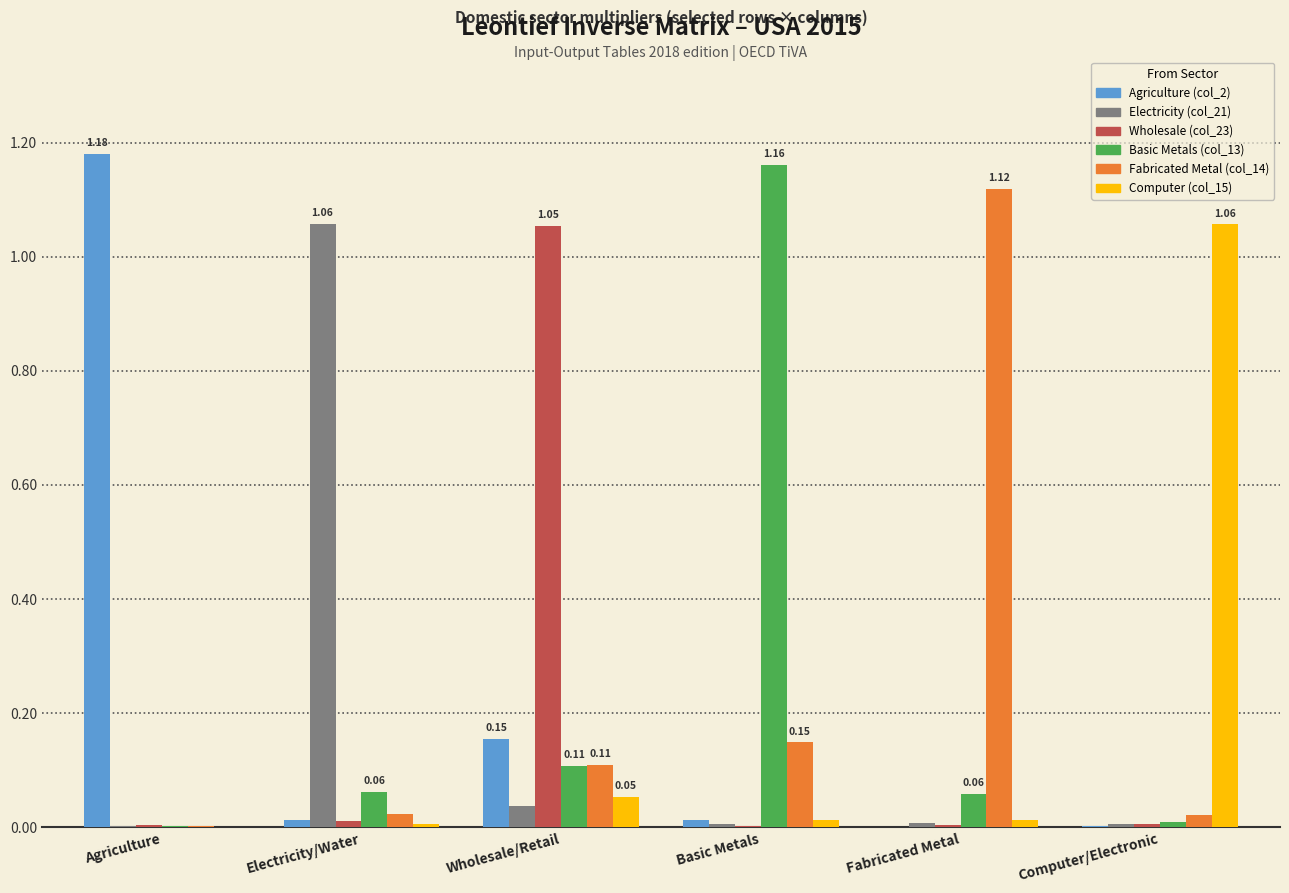

At which label does Computer (col_15) reach its peak?

Computer/Electronic